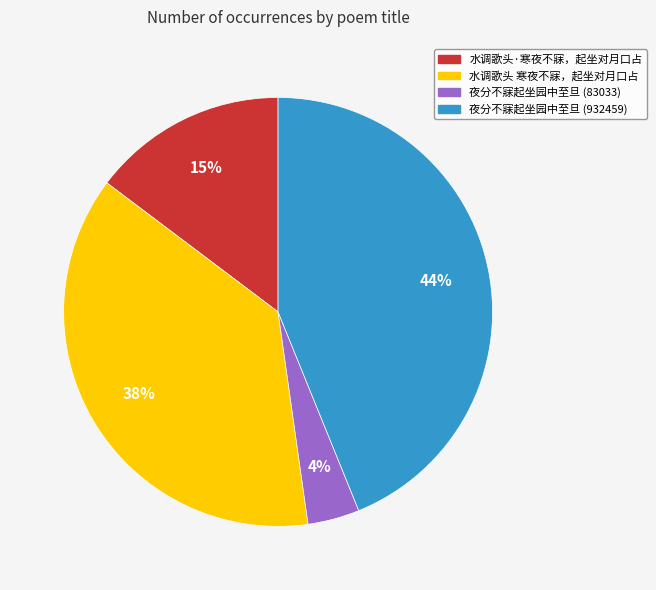

Is it true that 夜分不寐起坐园中至旦 (932459) is 57% of the pie?

False